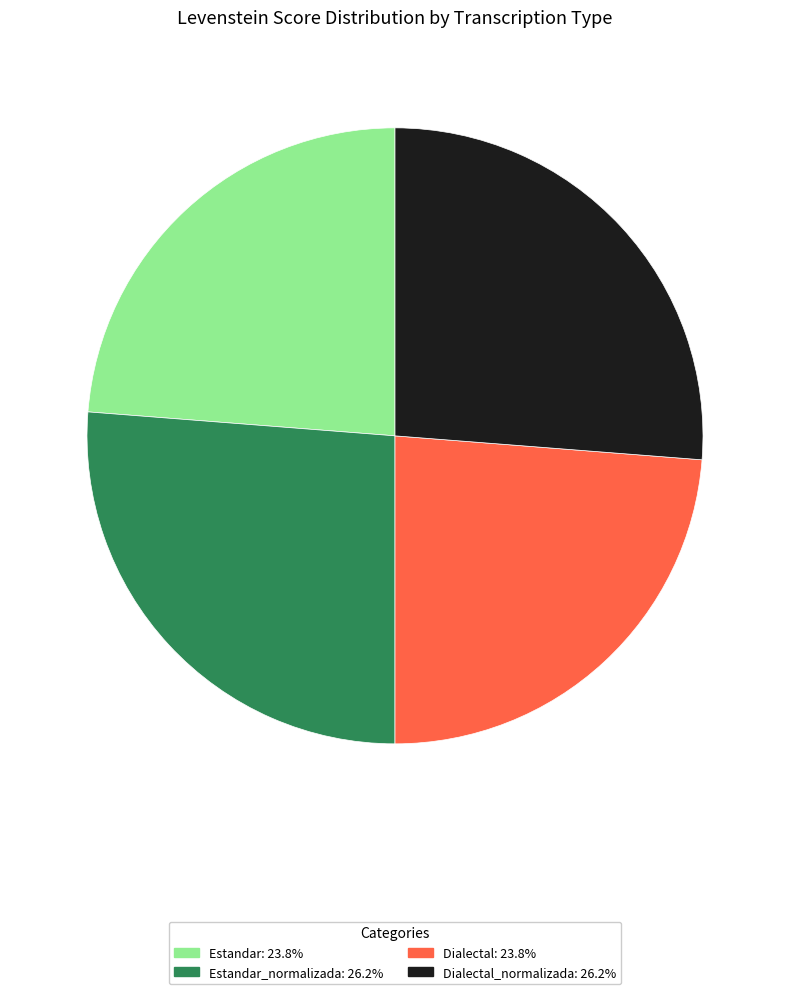

Is there any slice that represents more than half of the pie?

No